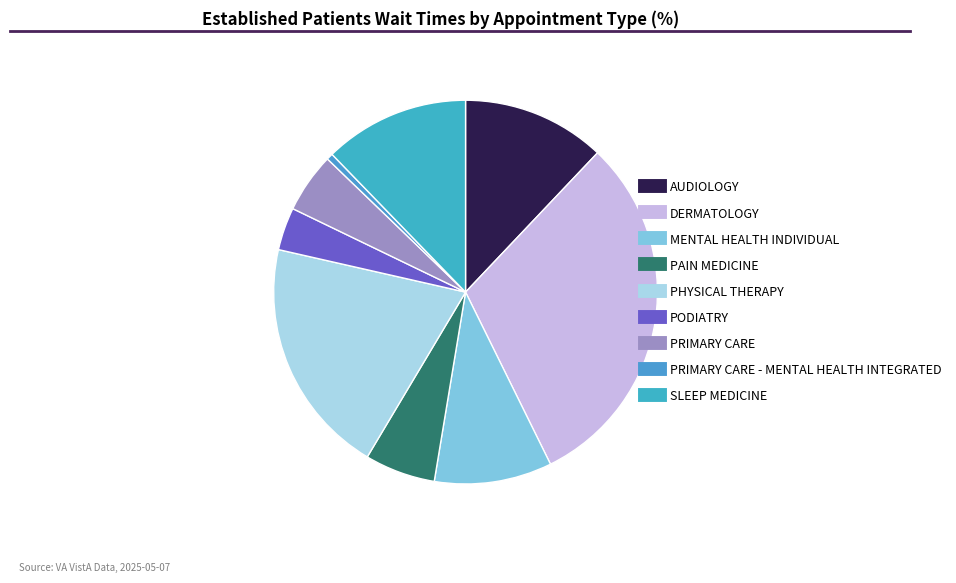

How many segments does this pie chart have?

9